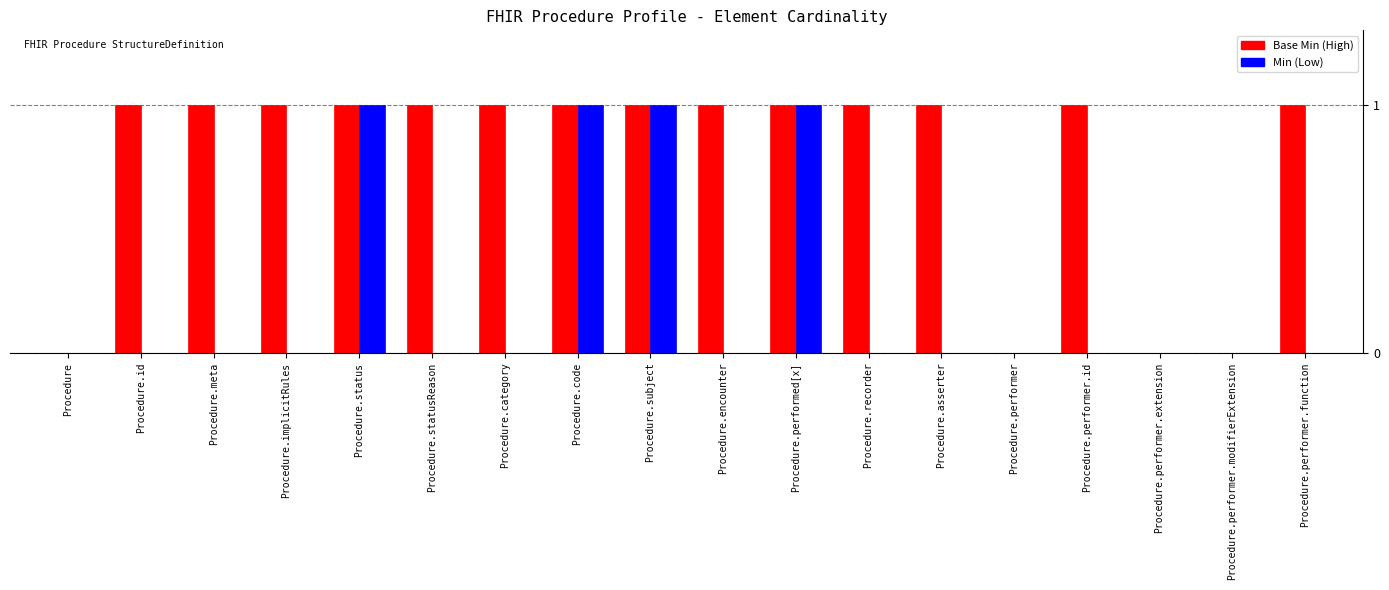

What is the label of the 3rd bar from the right?

Procedure.performer.extension